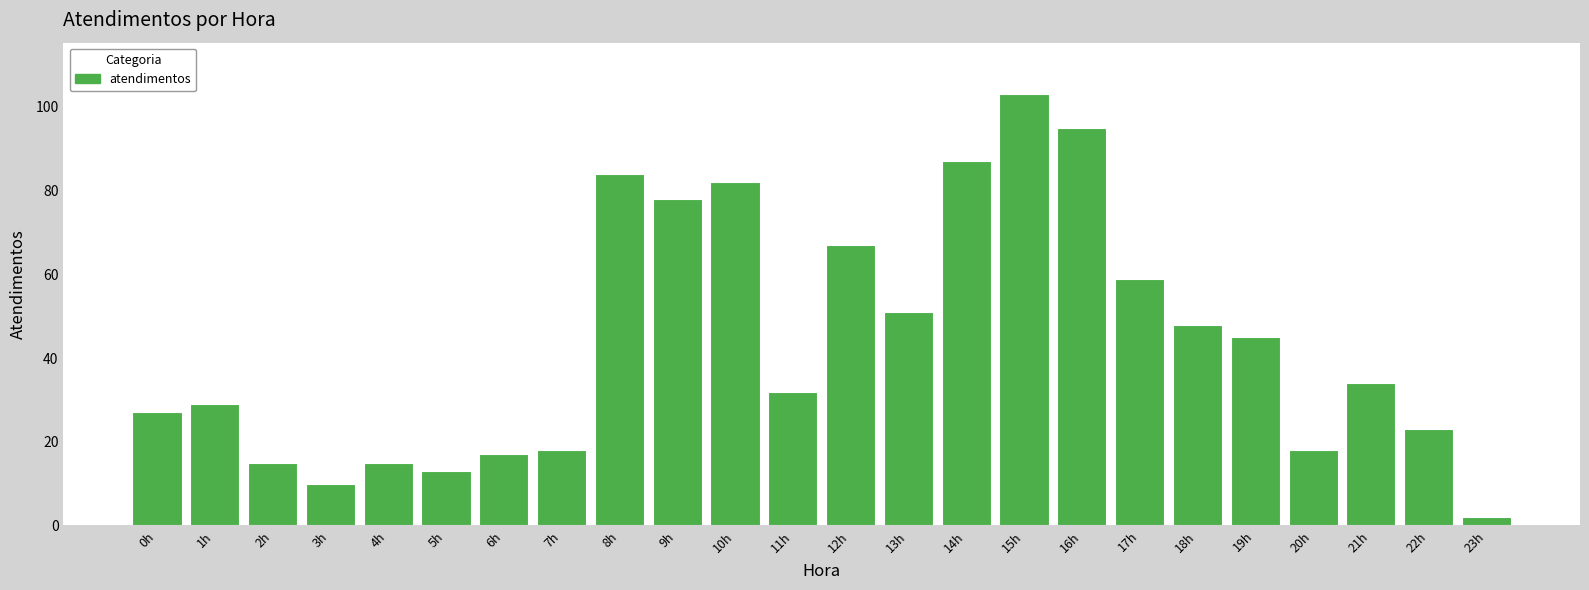

Approximately how many times larger is the value at 0h compared to 11h?

0.8